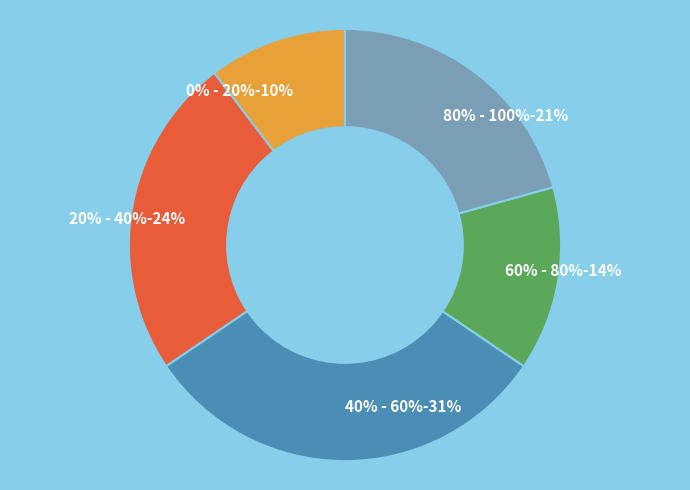

What is the total percentage of 80% - 100% and 0% - 20%?

31.0%